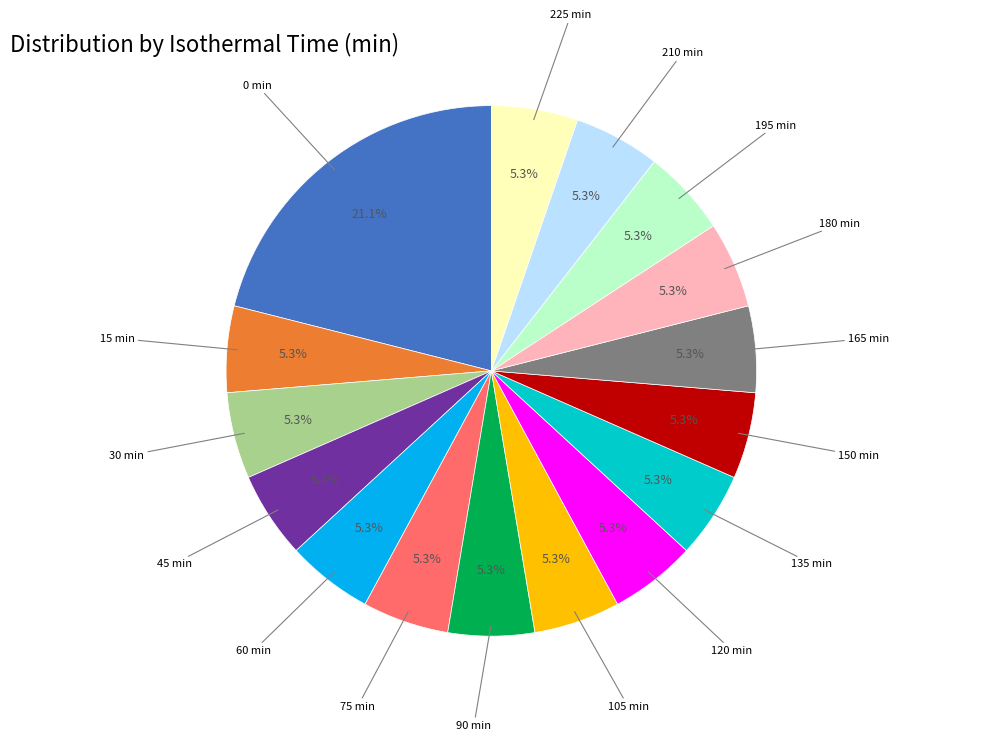

Is there a majority slice in this chart?

No